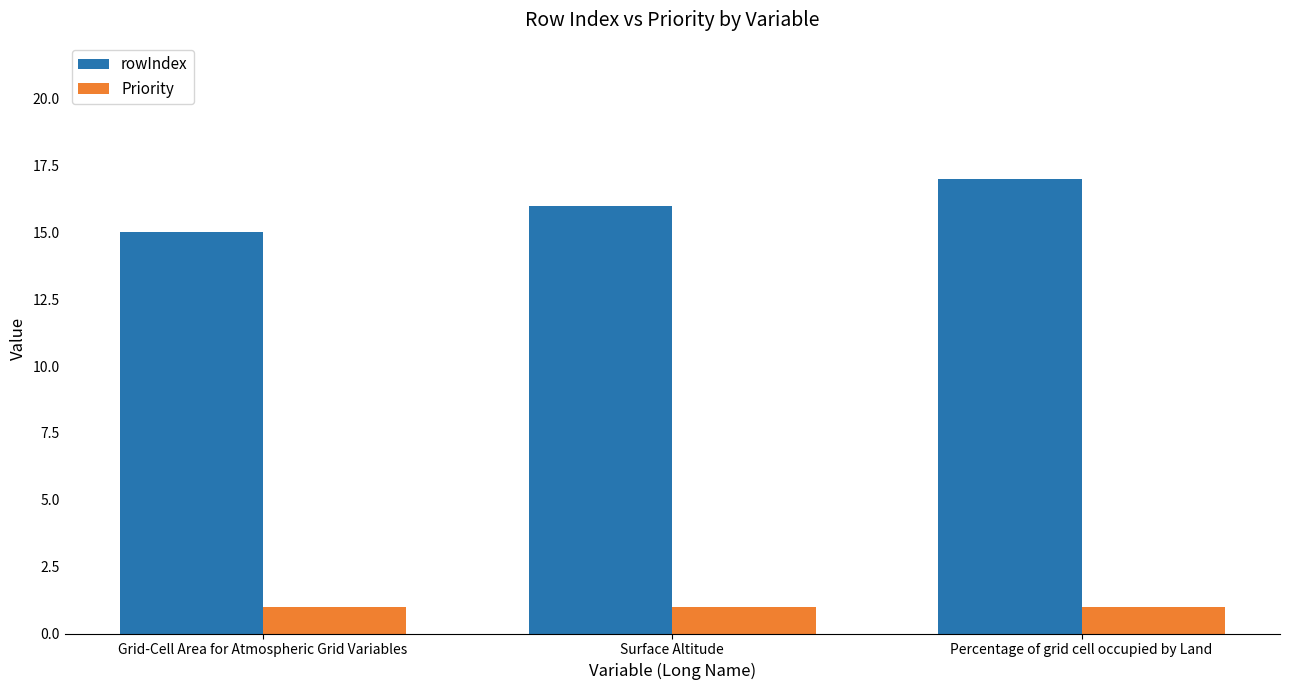

Reading left to right, what are all the values shown in this chart?

rowIndex: 15	16	17
Priority: 1	1	1